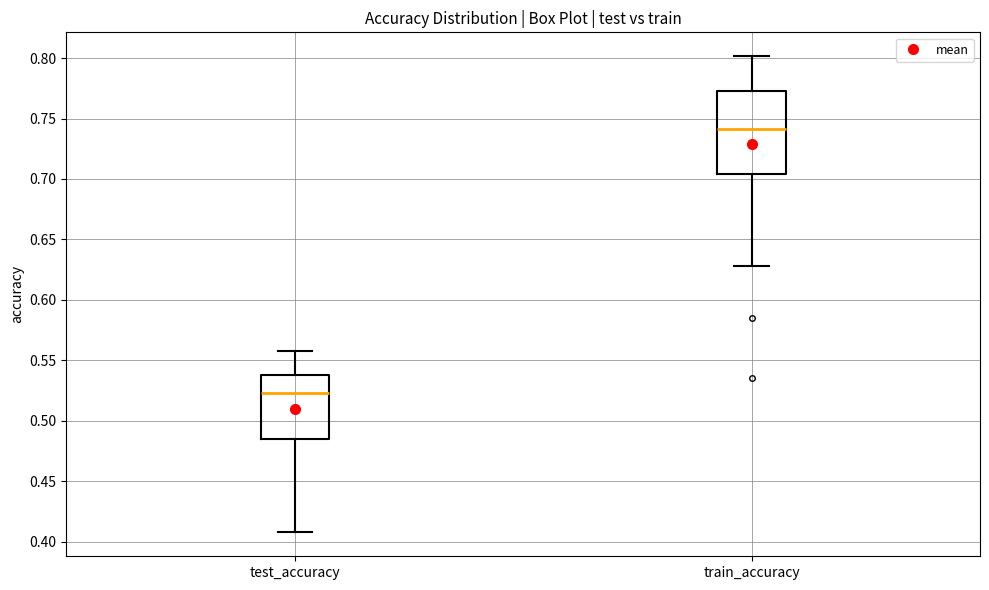

Which box has the lowest median line?

test_accuracy